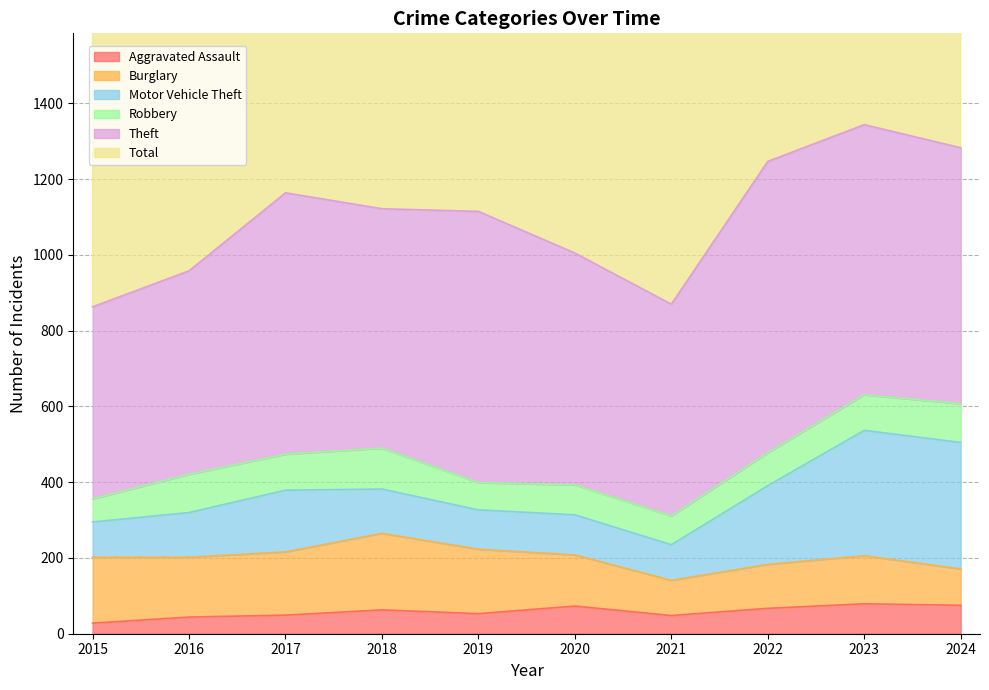

Does the chart have visible grid lines?

Yes